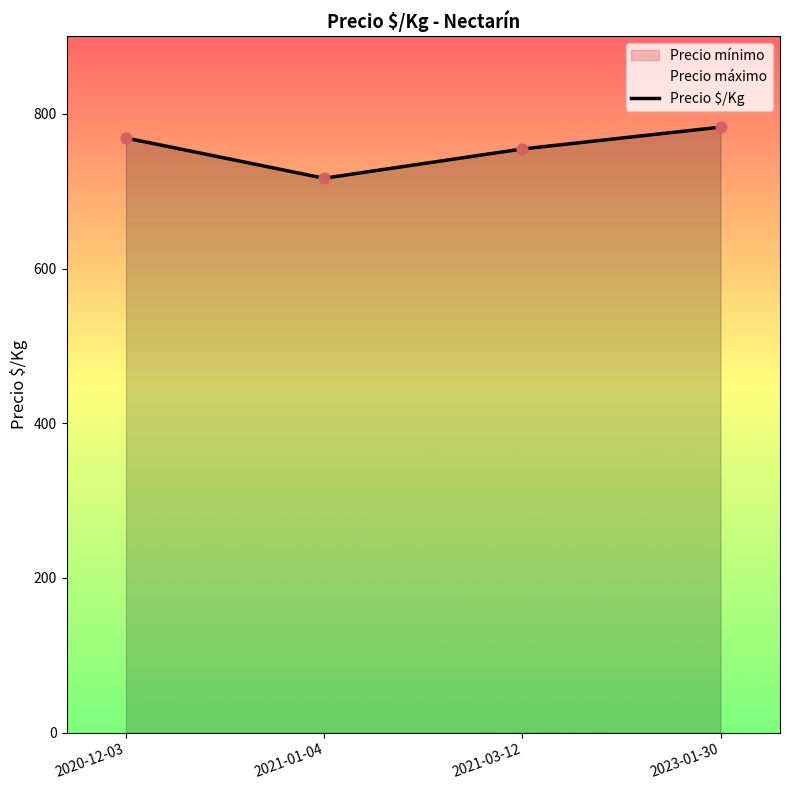

Approximately how many times larger is the value at 2023-01-30 compared to 2020-12-03?

1.0